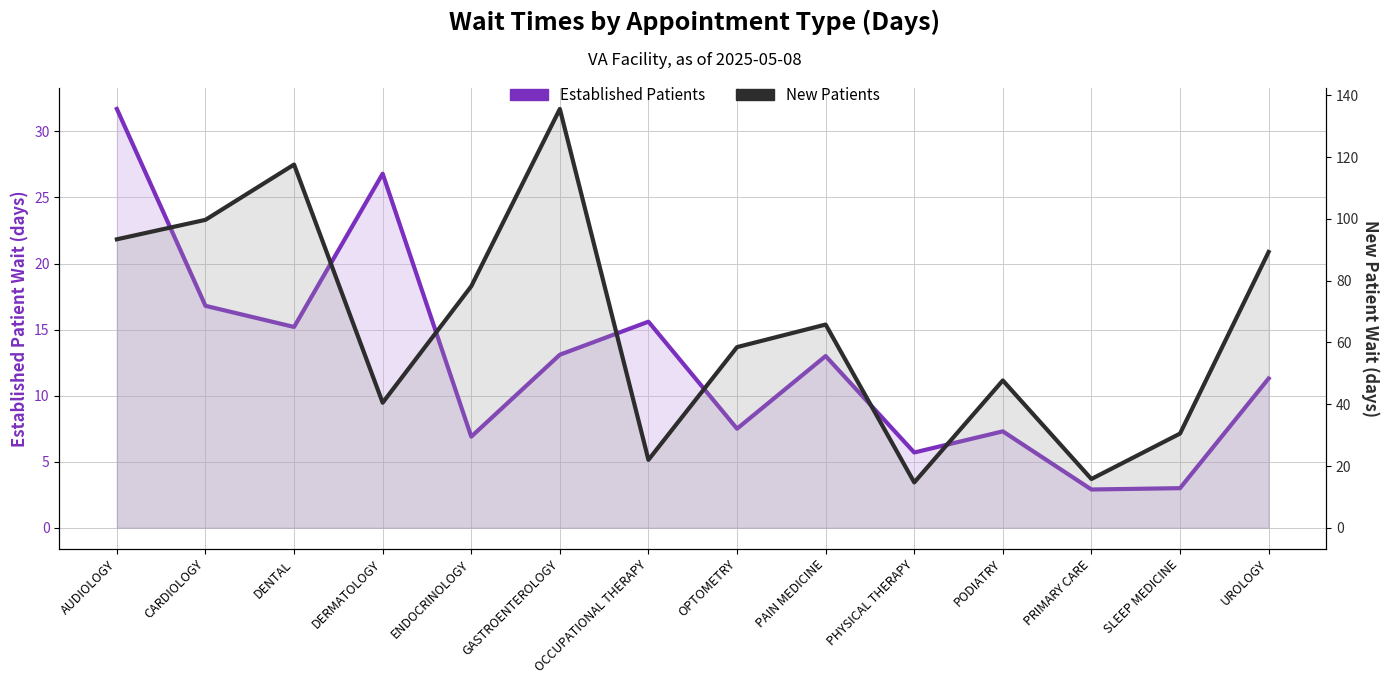

At which label does New Patients first exceed 65?

AUDIOLOGY